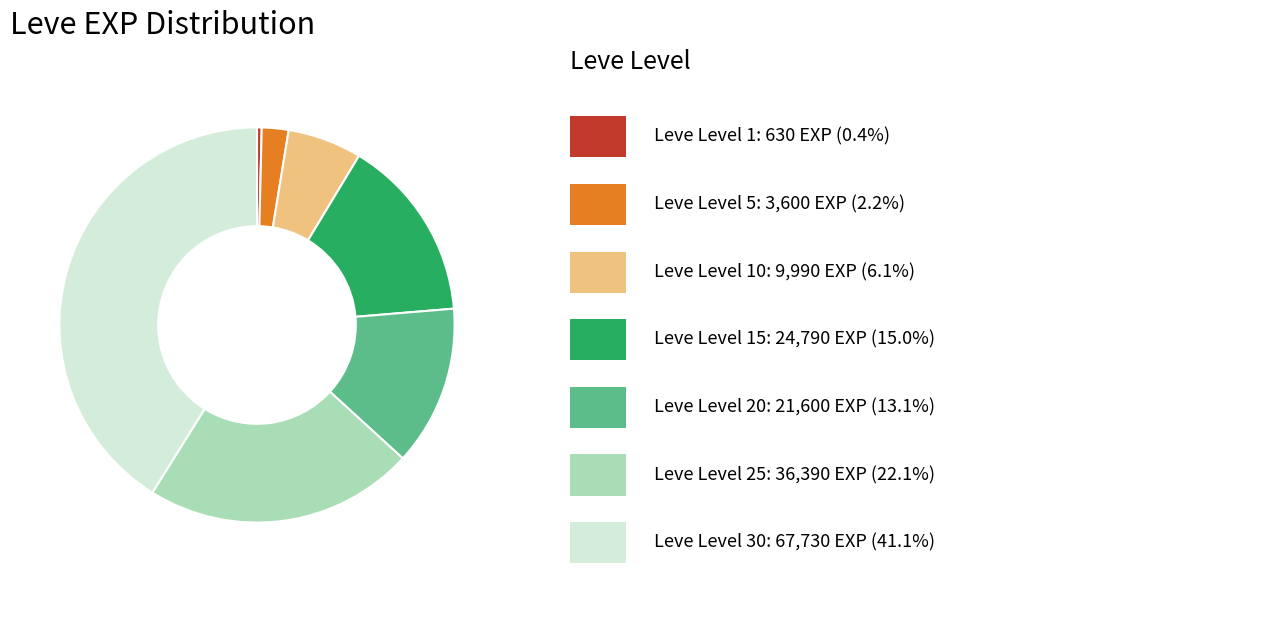

Is there a majority slice in this chart?

No